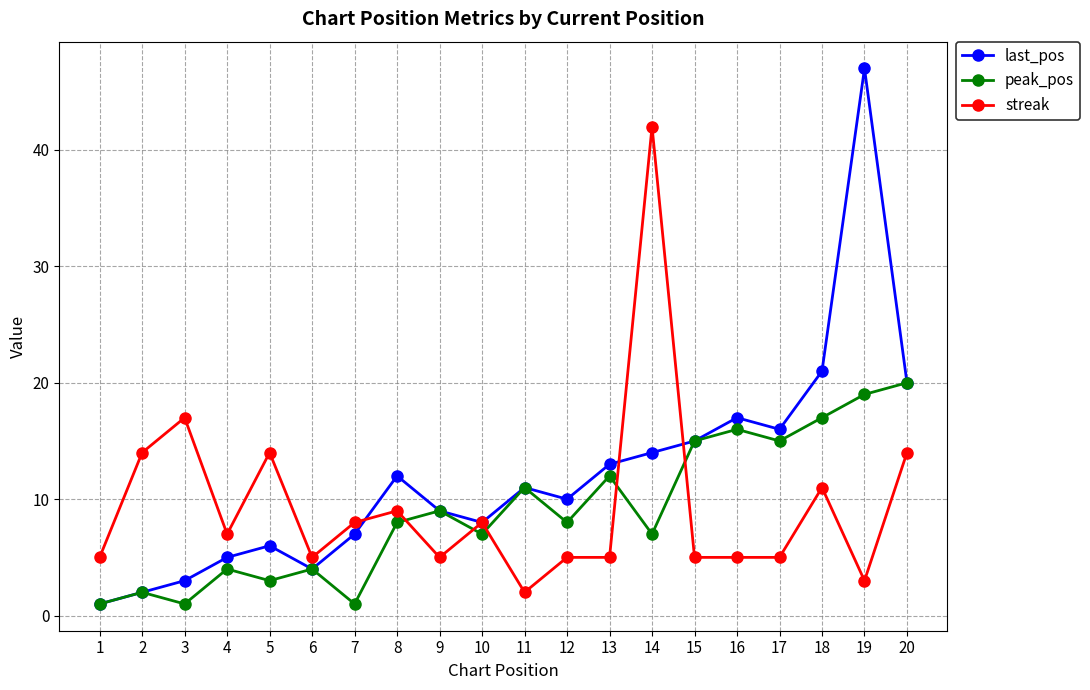

What is the sum of all peak_pos values?

180